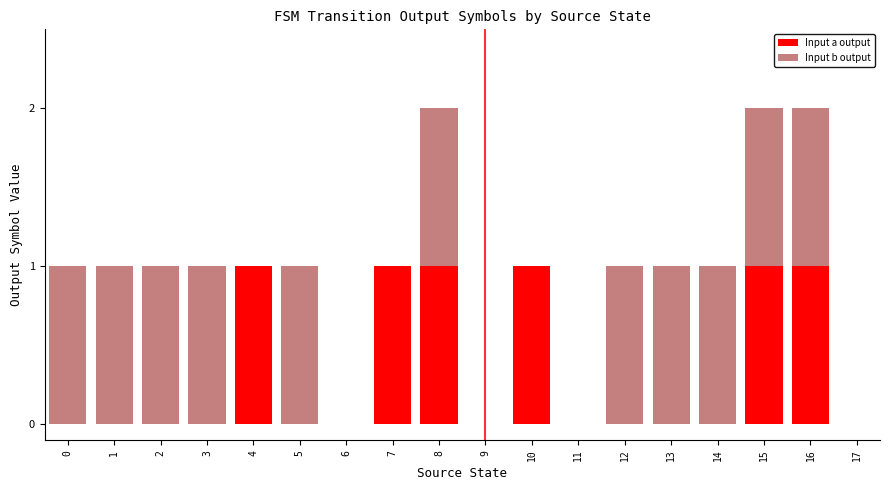

True or false: Input a output has a value of 0 at 9.

True